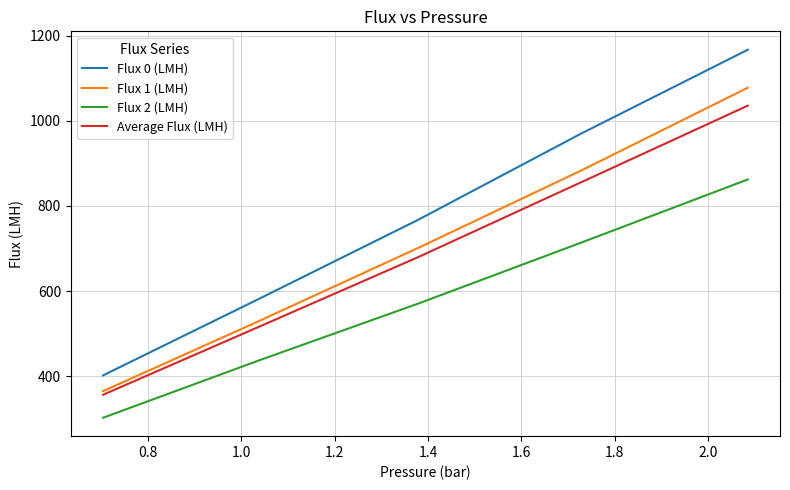

Does the chart have visible grid lines?

Yes